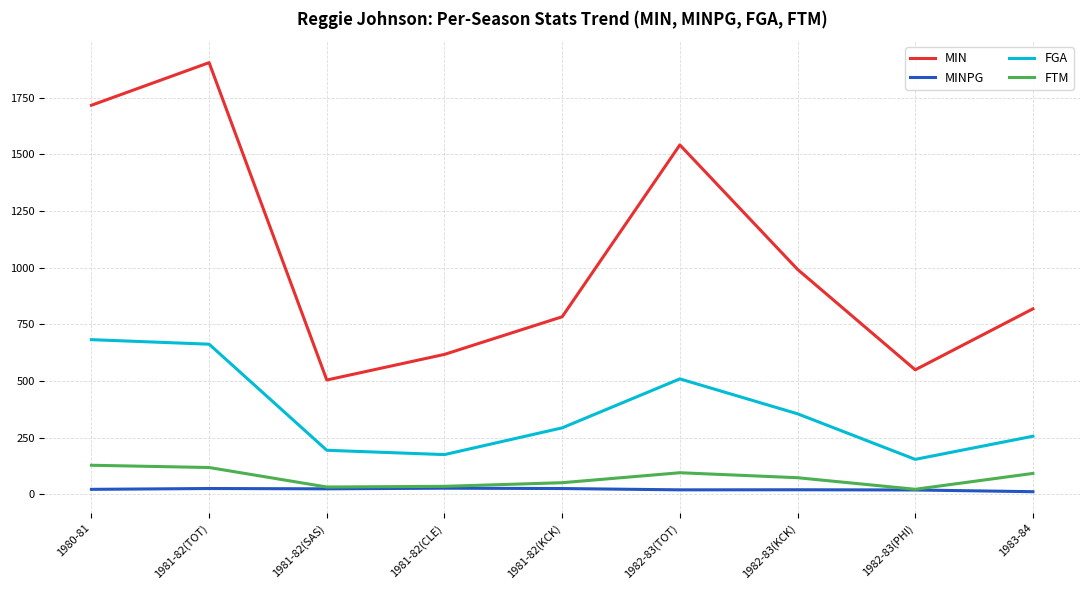

Rank the series at 1981-82(TOT) from lowest to highest value.

MINPG, FTM, FGA, MIN